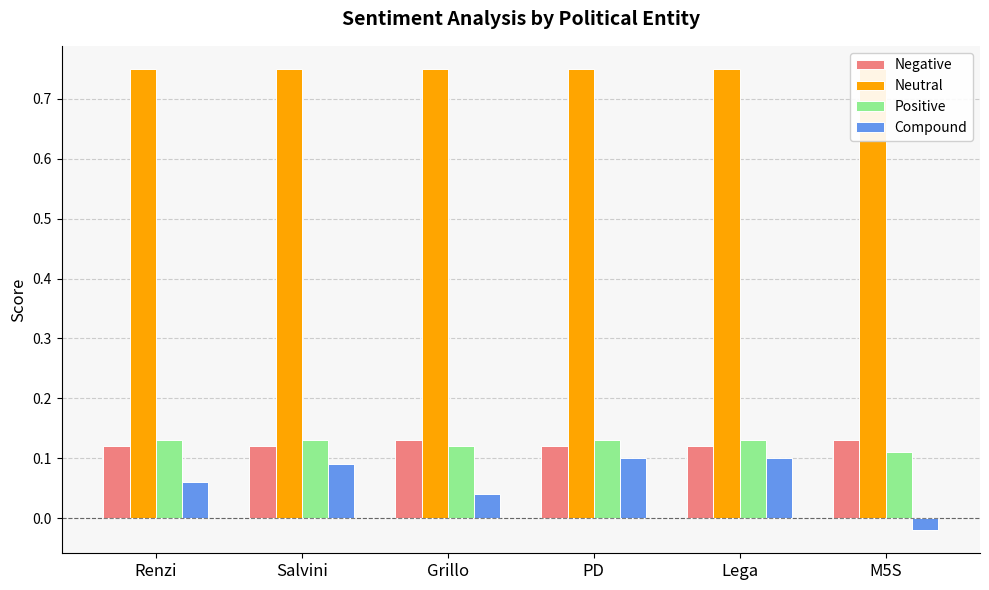

The Positive series shows 0.0 at Grillo. True or false?

False